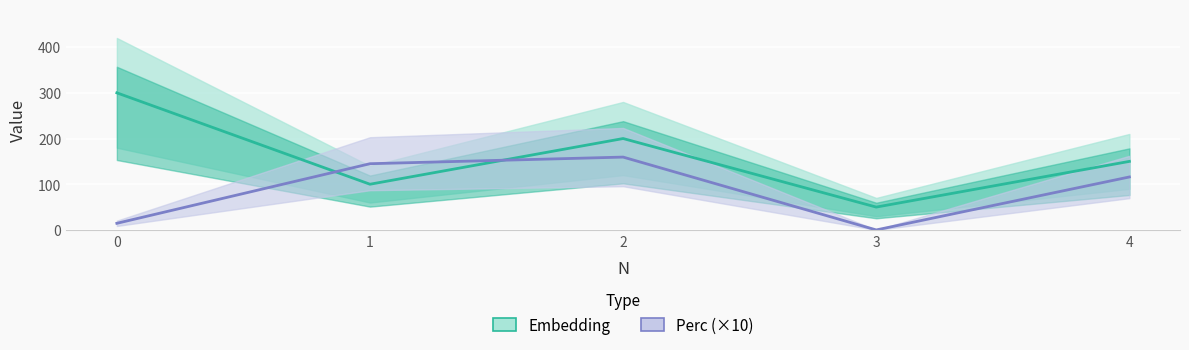

Is the value of Embedding at 1 greater than the value of Perc (×10) at 3?

Yes